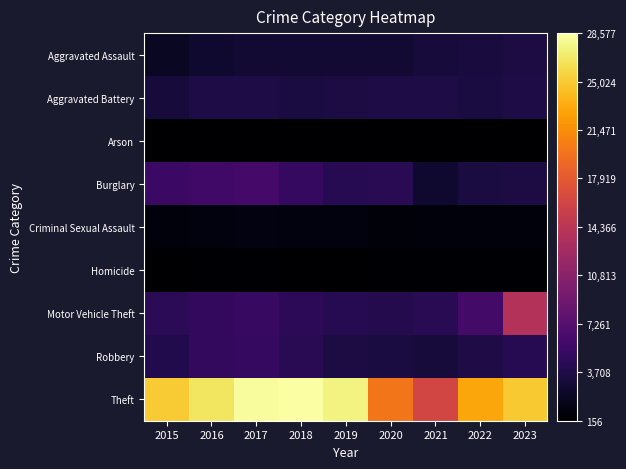

What is the difference between the highest and lowest values at 2015?

24906